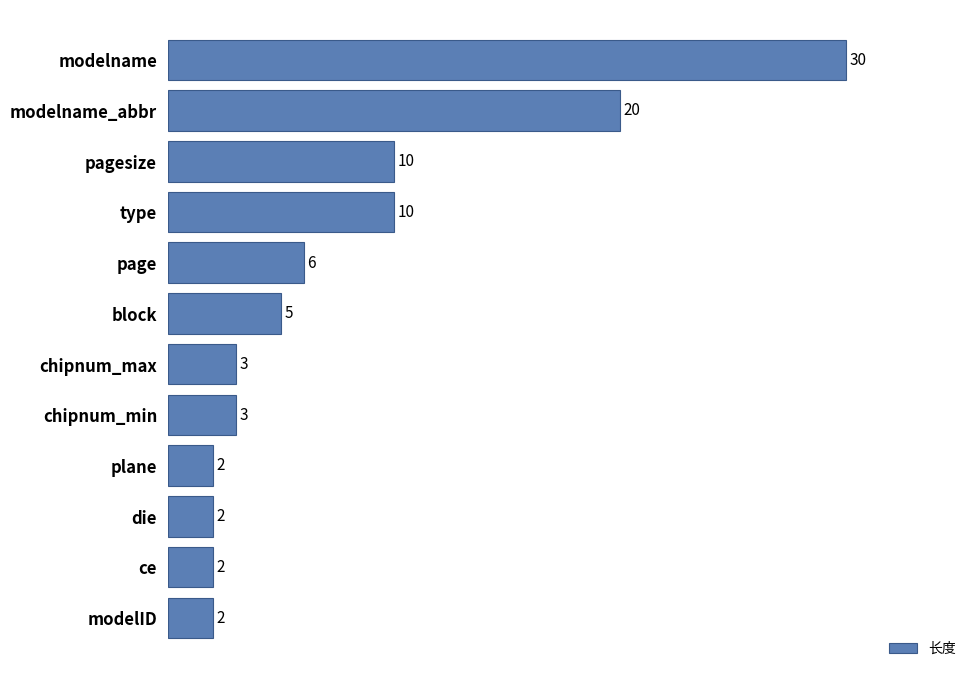

What is the minimum value shown in the chart?

2